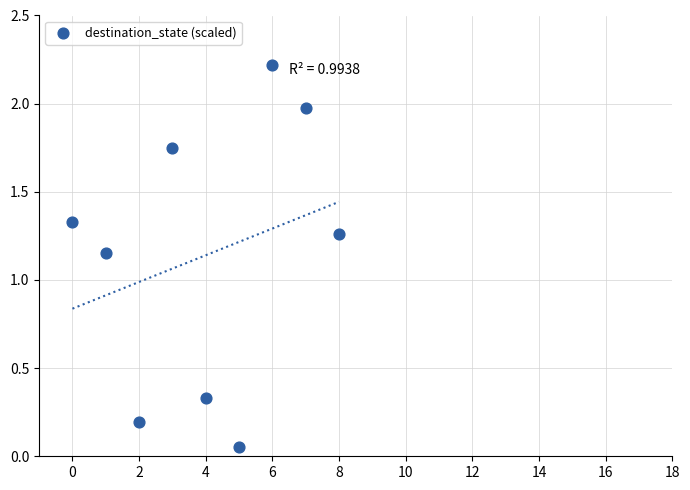

What is the average Y value?

1.1